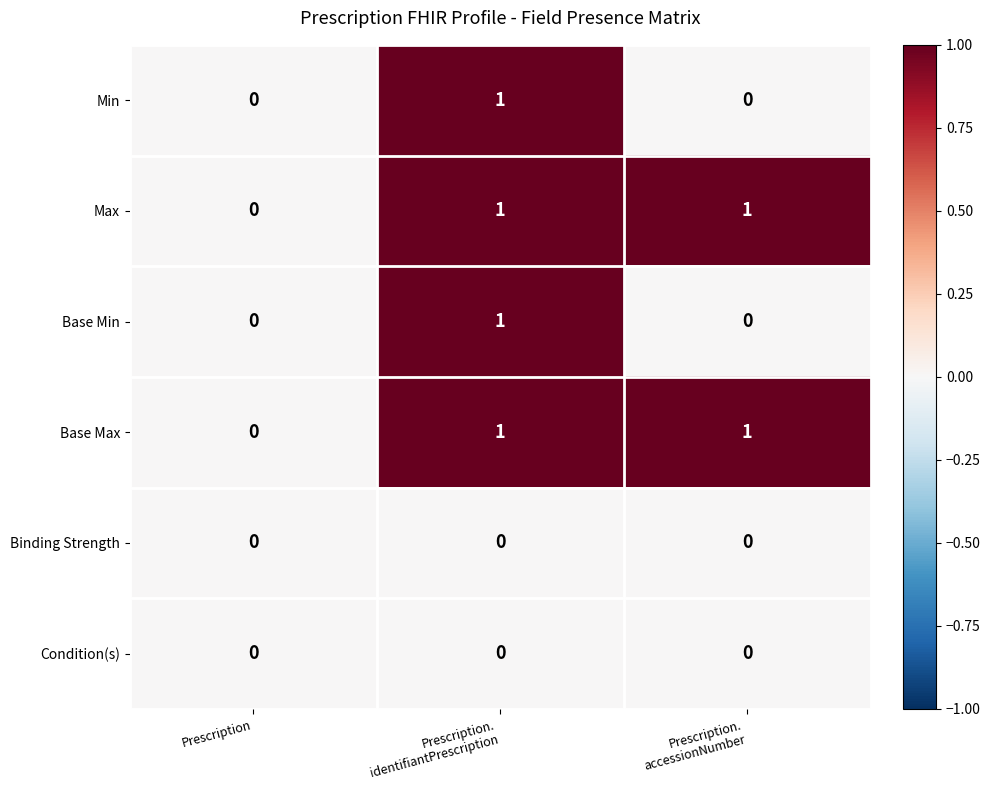

How many Max values are between 0 and 1?

3